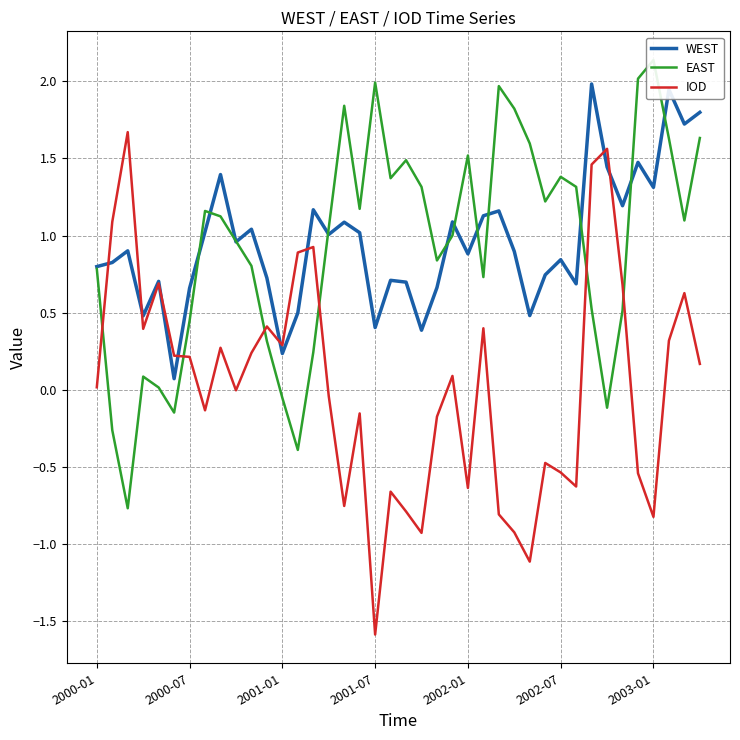

Reading left to right, transcribe all the data shown in this chart.

WEST: 0.8	0.8	0.9	0.5	0.7	0.1	0.7	1.0	1.4	1.0	1.0	0.7	0.2	0.5	1.2	1.0	1.1	1.0	0.4	0.7	0.7	0.4	0.7	1.1	0.9	1.1	1.2	0.9	0.5	0.7	0.8	0.7	2.0	1.4	1.2	1.5	1.3	1.9	1.7	1.8
EAST: 0.8	-0.3	-0.8	0.1	0.0	-0.1	0.4	1.2	1.1	1.0	0.8	0.3	-0.1	-0.4	0.2	1.0	1.8	1.2	2.0	1.4	1.5	1.3	0.8	1.0	1.5	0.7	2.0	1.8	1.6	1.2	1.4	1.3	0.5	-0.1	0.5	2.0	2.1	1.6	1.1	1.6
IOD: 0.0	1.1	1.7	0.4	0.7	0.2	0.2	-0.1	0.3	-0.0	0.2	0.4	0.3	0.9	0.9	-0.0	-0.8	-0.2	-1.6	-0.7	-0.8	-0.9	-0.2	0.1	-0.6	0.4	-0.8	-0.9	-1.1	-0.5	-0.5	-0.6	1.5	1.6	0.7	-0.5	-0.8	0.3	0.6	0.2